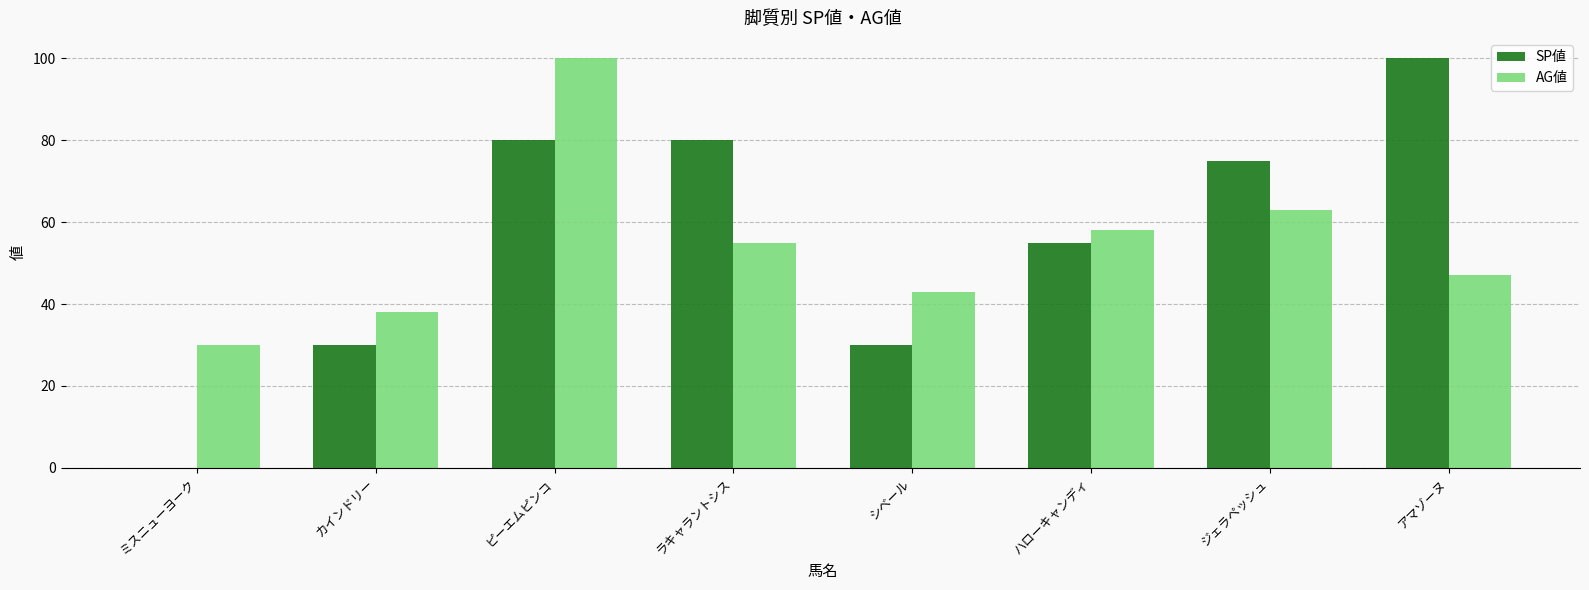

Between ラキャラントシス and シベール, which series saw the biggest shift?

SP値